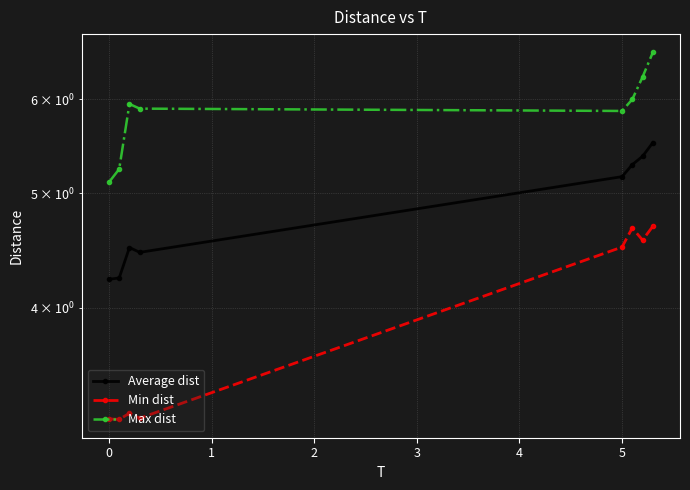

Is this an area chart (filled region under the line)?

No